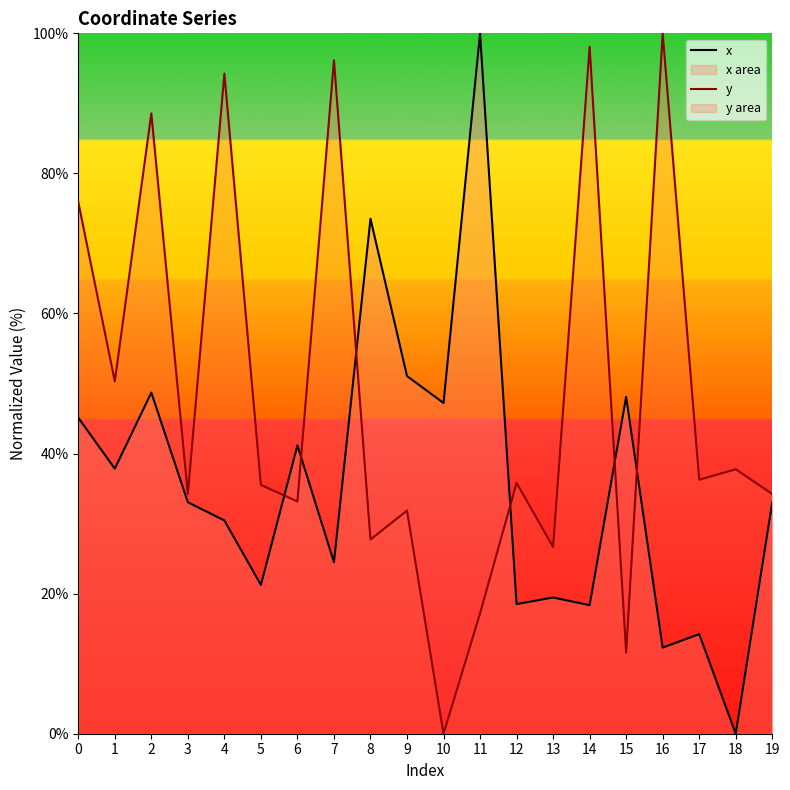

How many positive values does the x series have?

19